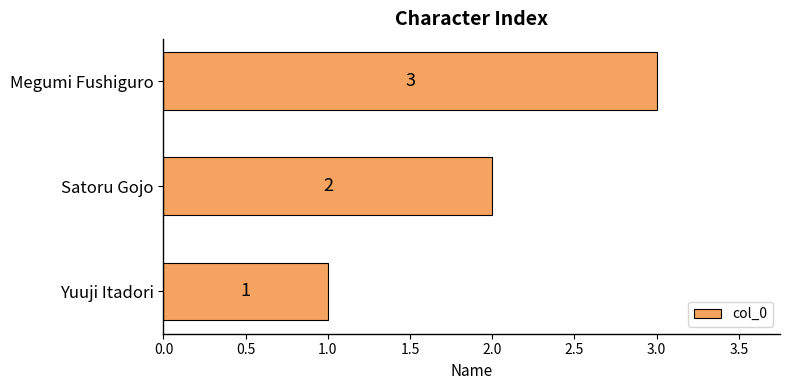

Where is the data nearest to the value 2?

Satoru Gojo